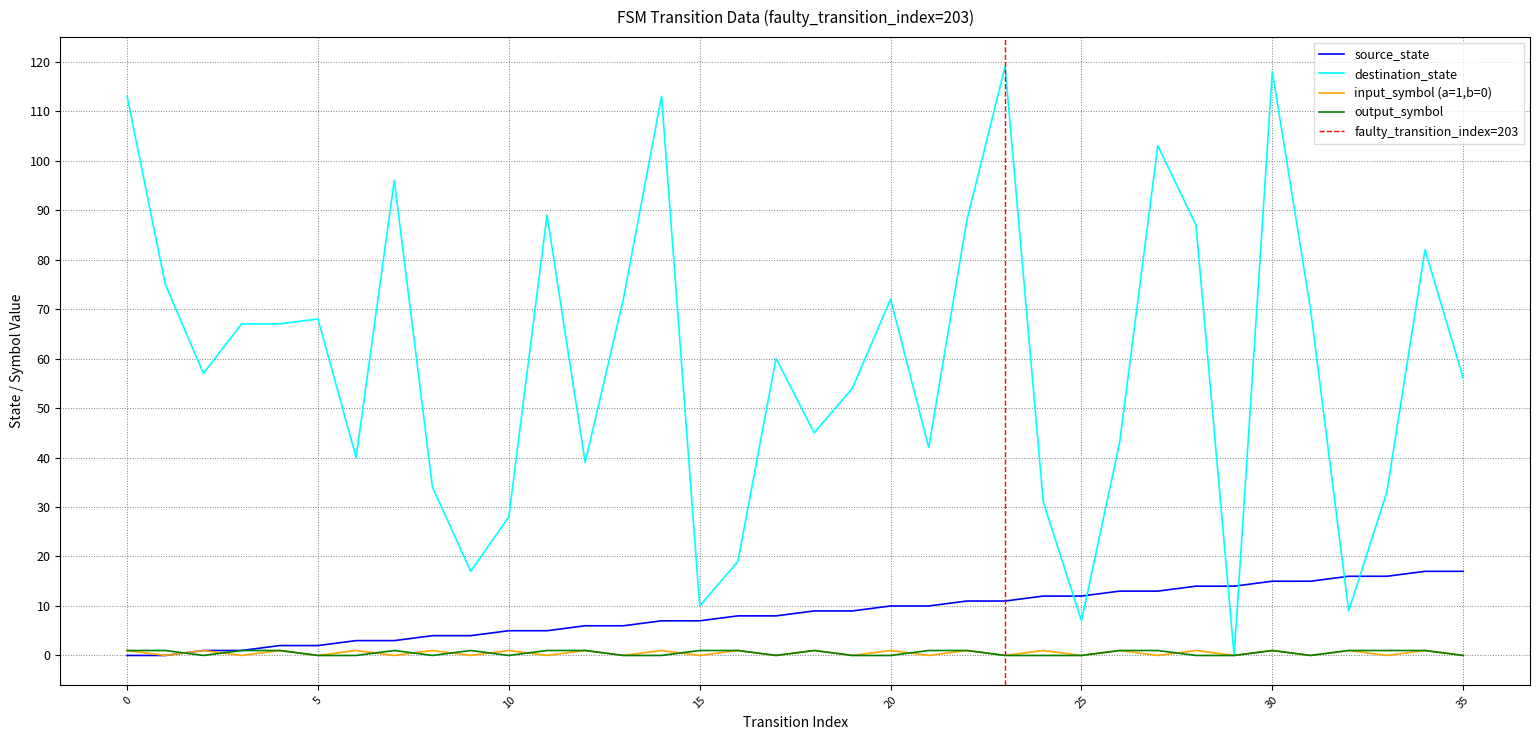

Rank the series by their maximum value, from highest to lowest.

destination_state, source_state, input_num_encoded, output_symbol_encoded